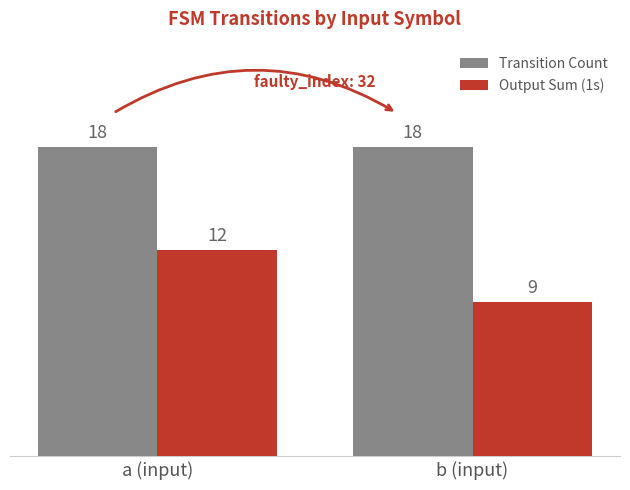

What is the approximate value of Transition Count at b (input)?

18